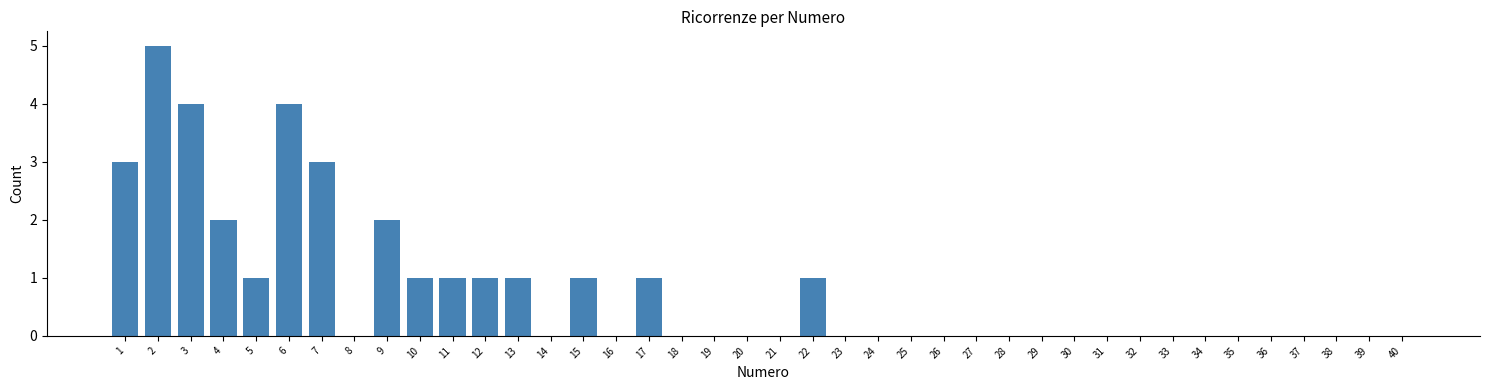

What is the greatest value displayed?

5